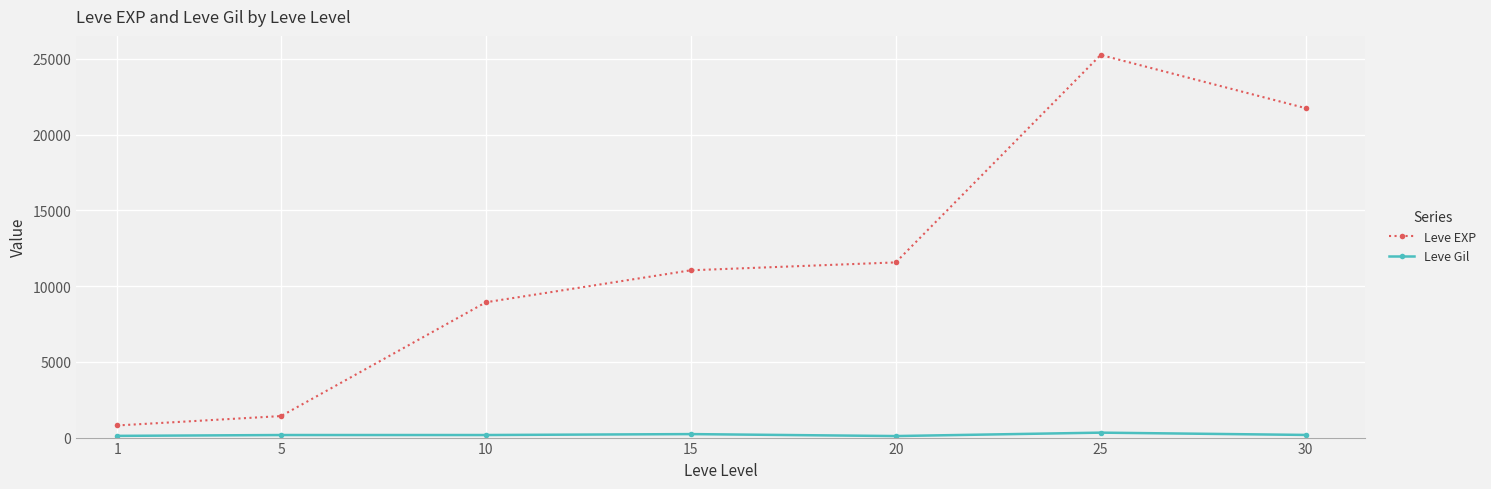

What is the smallest value displayed?

101